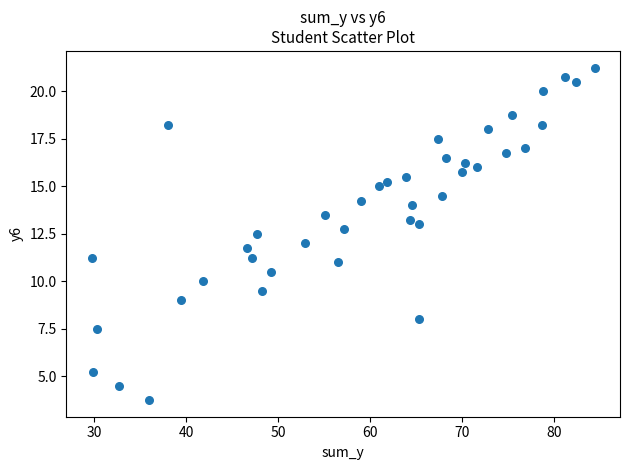

What is the range of Y values (max minus min)?

17.5